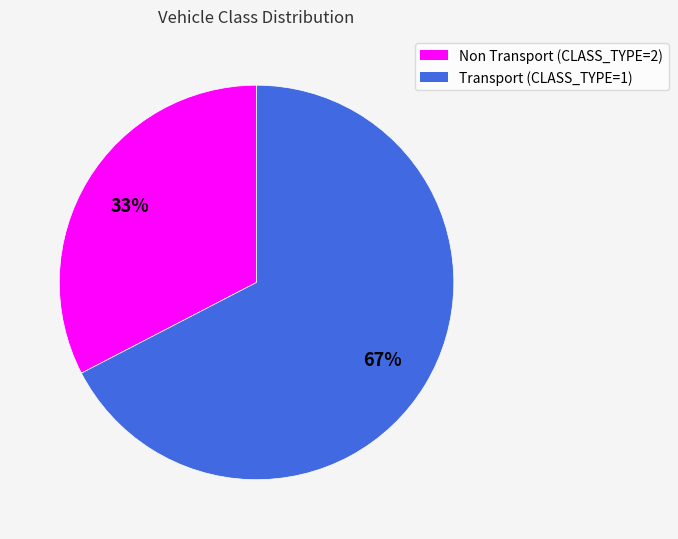

To the nearest percent, what is the average slice percentage?

50%